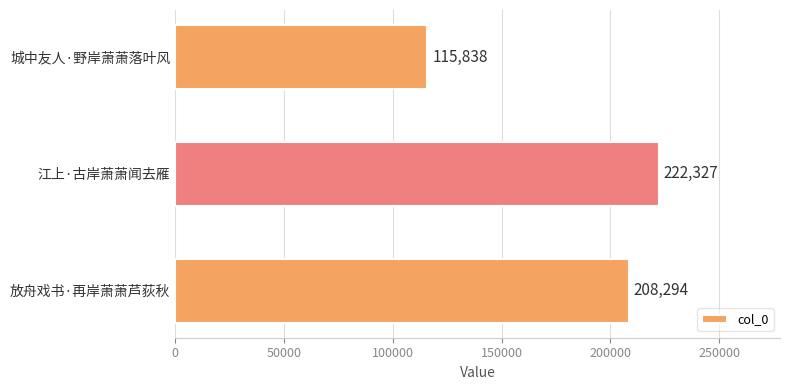

What is the minimum value shown in the chart?

115838